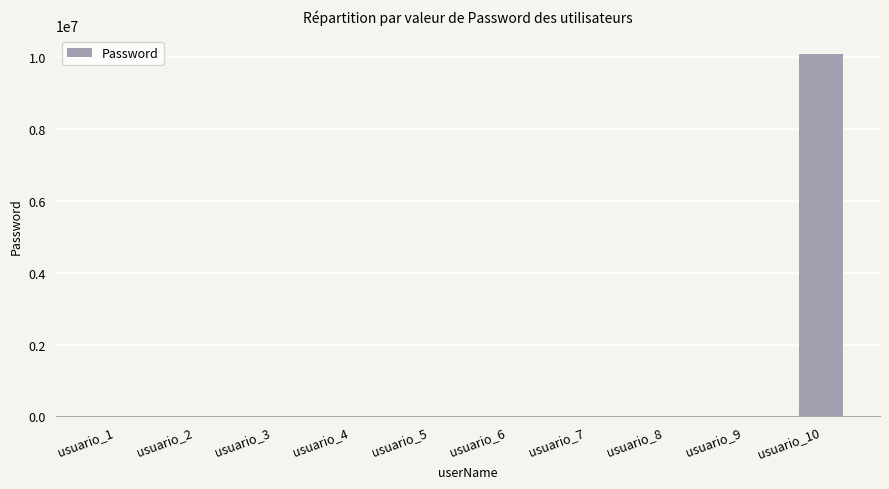

Which label corresponds to the largest value in the chart?

usuario_10